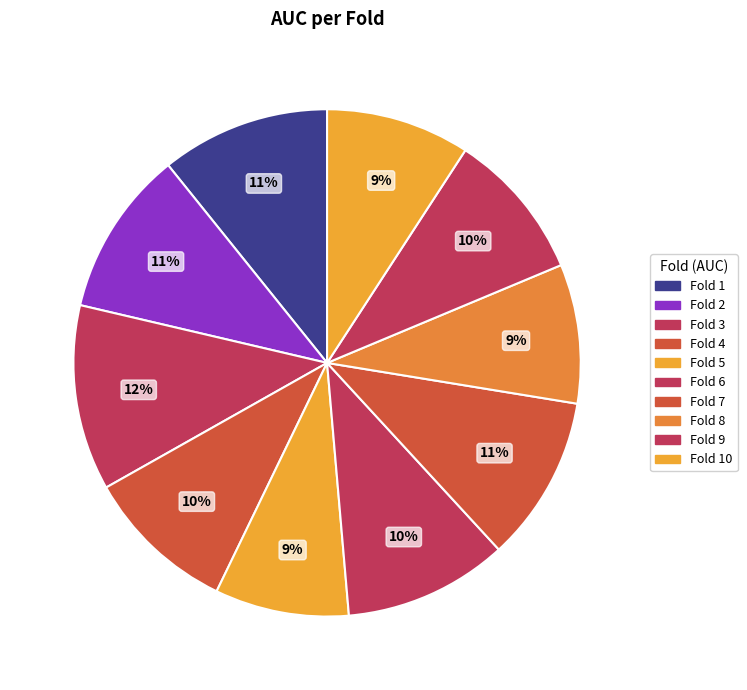

Count the number of slices in the pie.

10